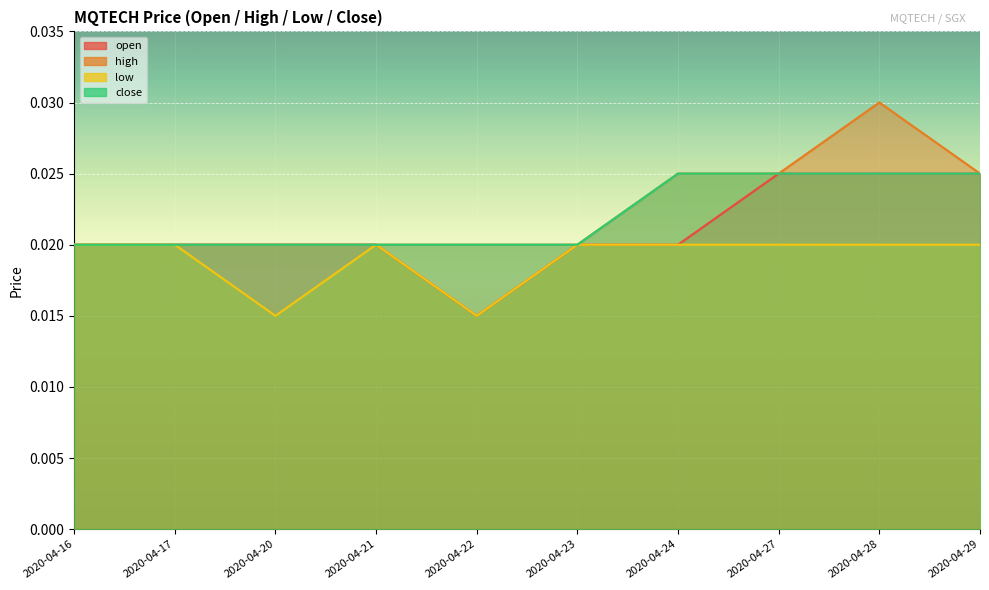

How many high values are between 0 and 1?

10